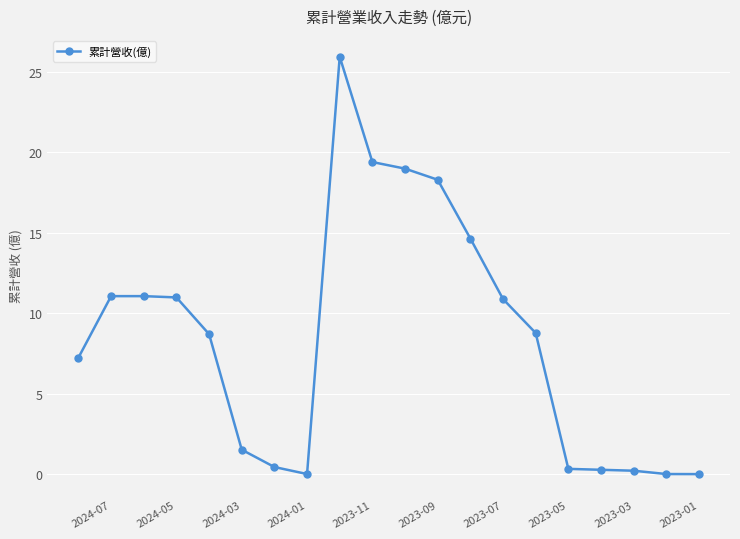

Where does the data first go above 8?

2024-07